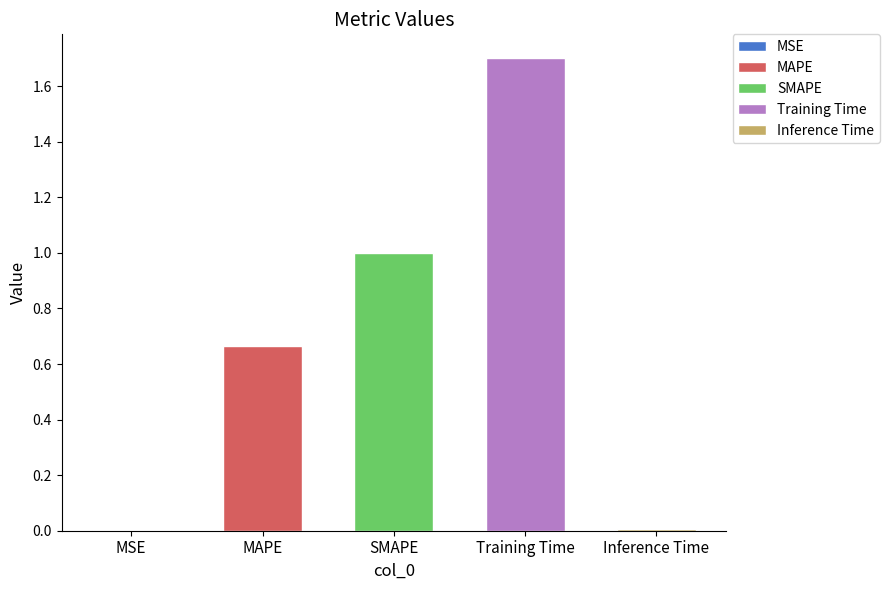

Where is the data nearest to the value 0?

MSE